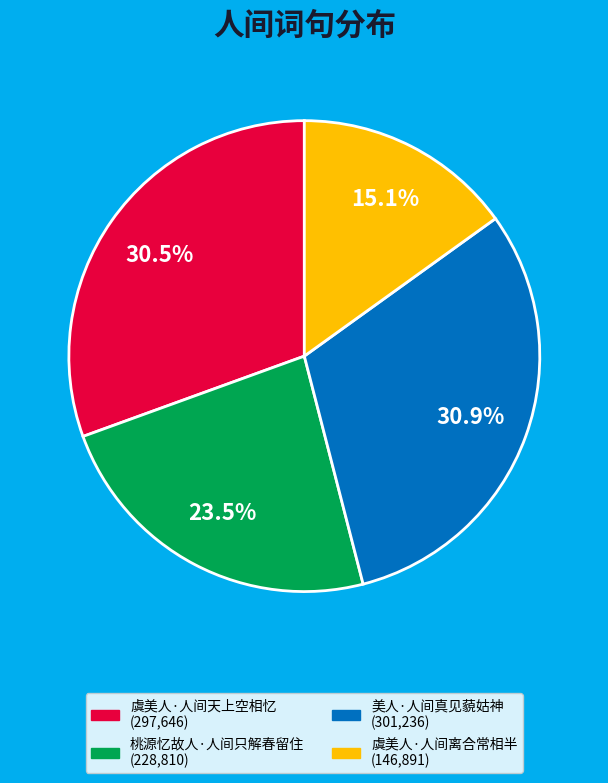

Which category has the smallest portion of the pie?

虞美人·人间离合常相半